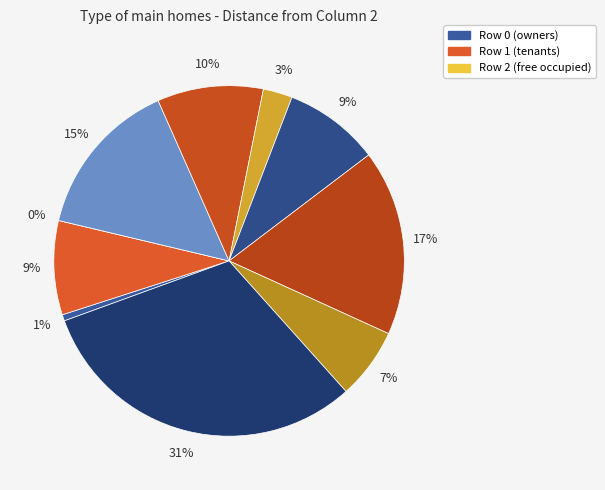

Does Row 8 represent more than half of the total?

No